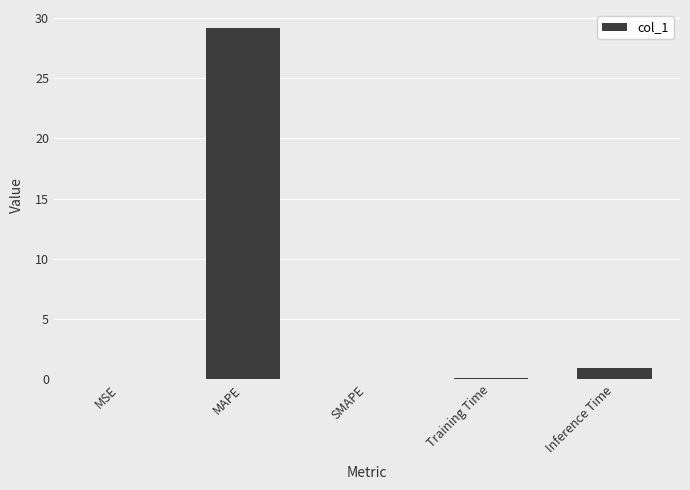

What is the change in value from MAPE to SMAPE?

-29.2